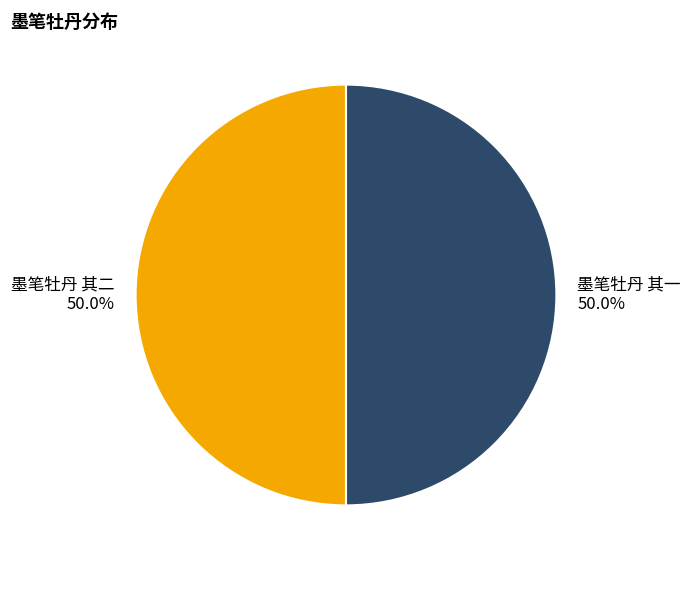

How many slices are in this pie chart?

2